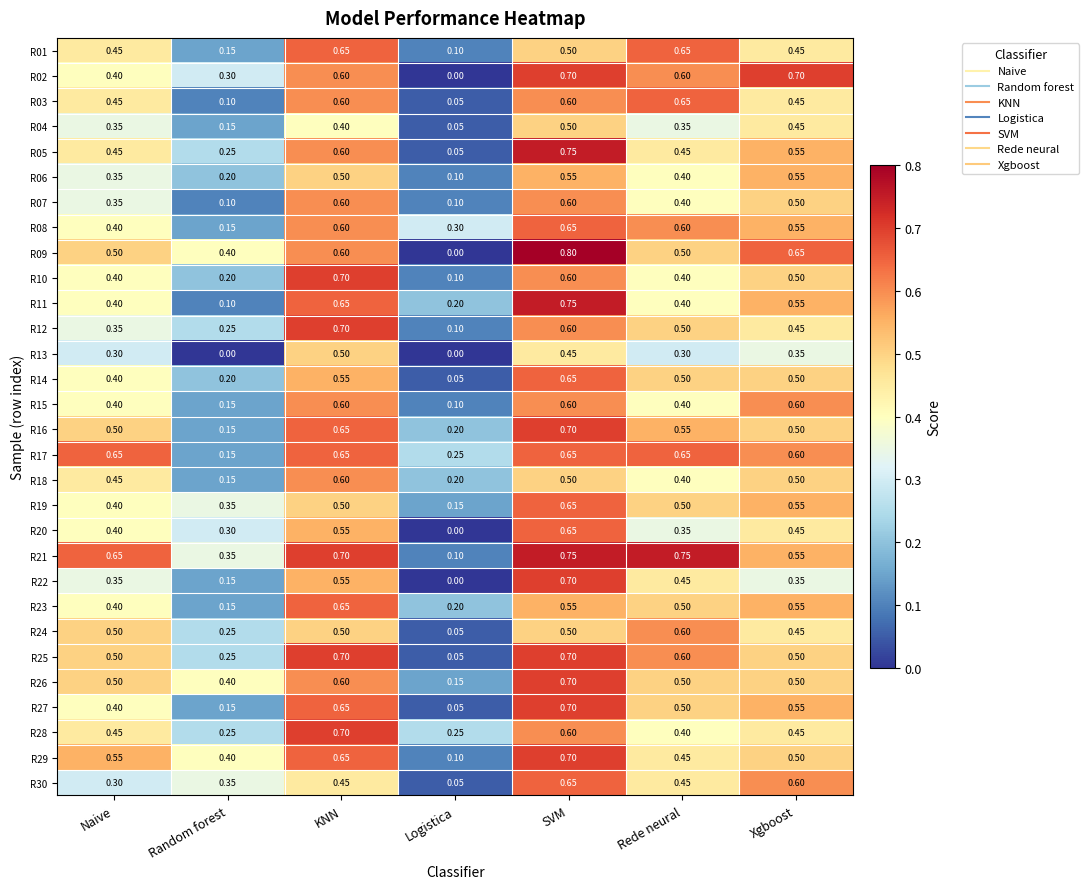

How many series are shown in this chart?

30